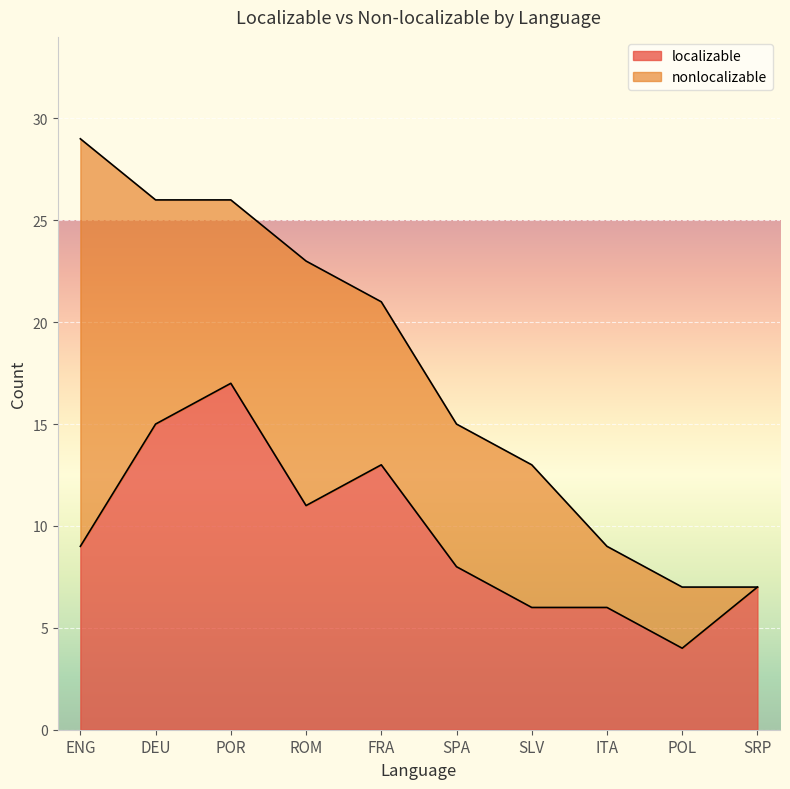

Rank the categories by value from lowest to highest.

POL, SLV, ITA, SRP, SPA, ENG, ROM, FRA, DEU, POR